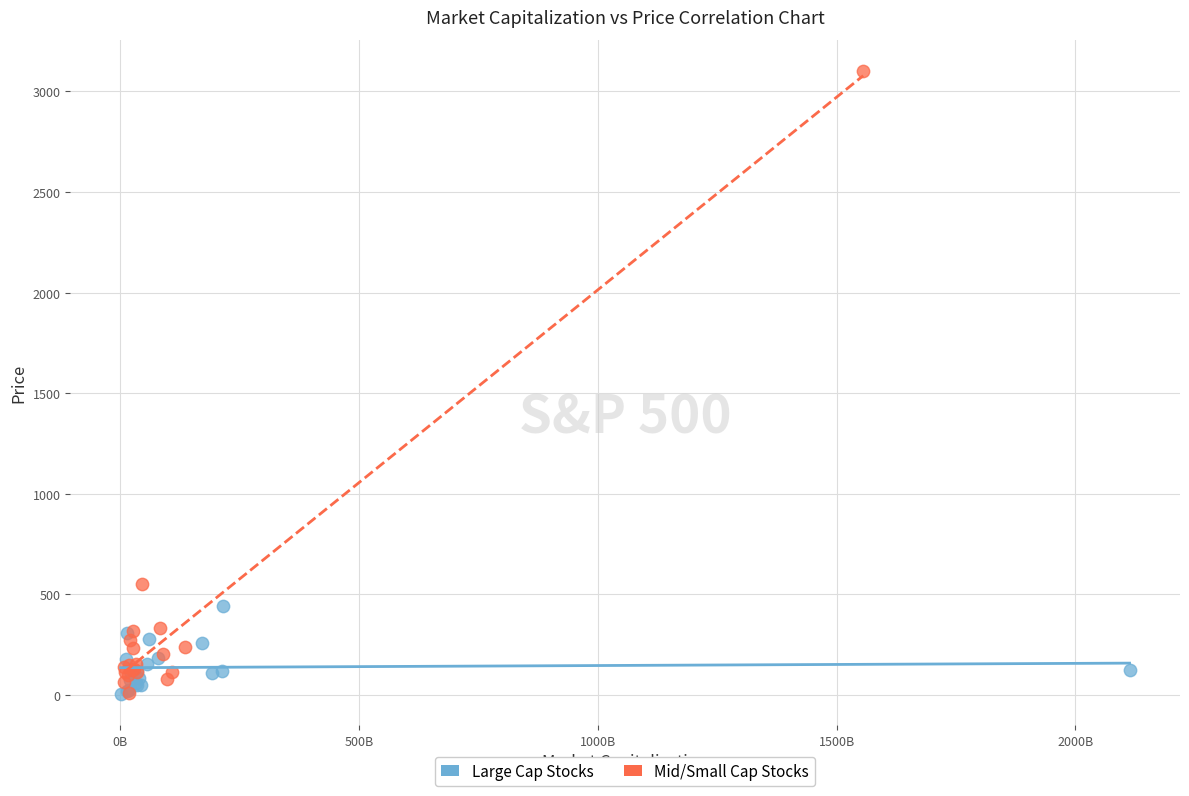

What are all the series names shown in the legend?

Large Cap Stocks, Mid/Small Cap Stocks